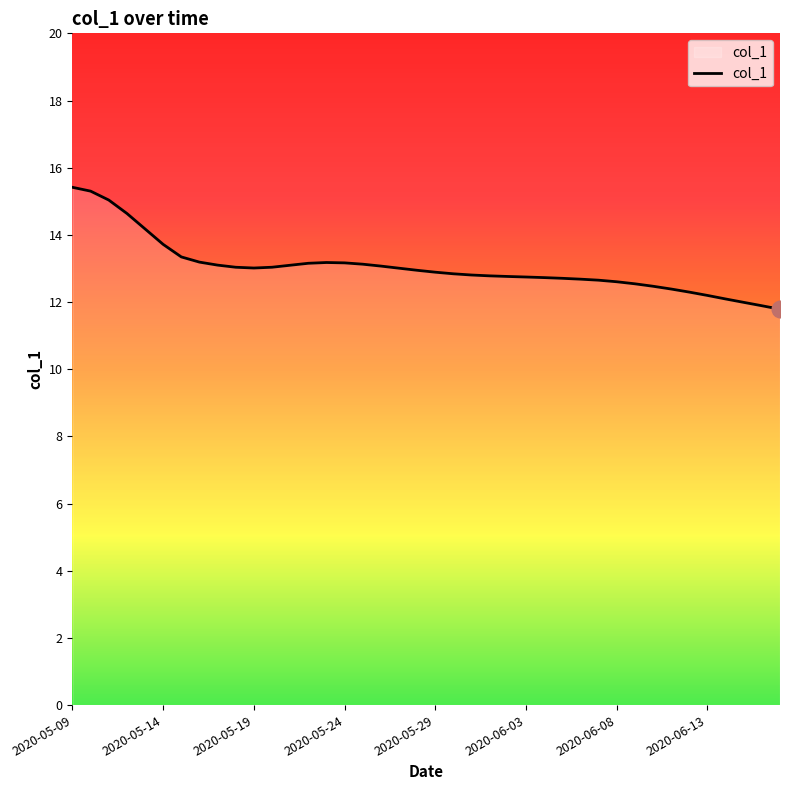

What is the smallest value displayed?

11.8